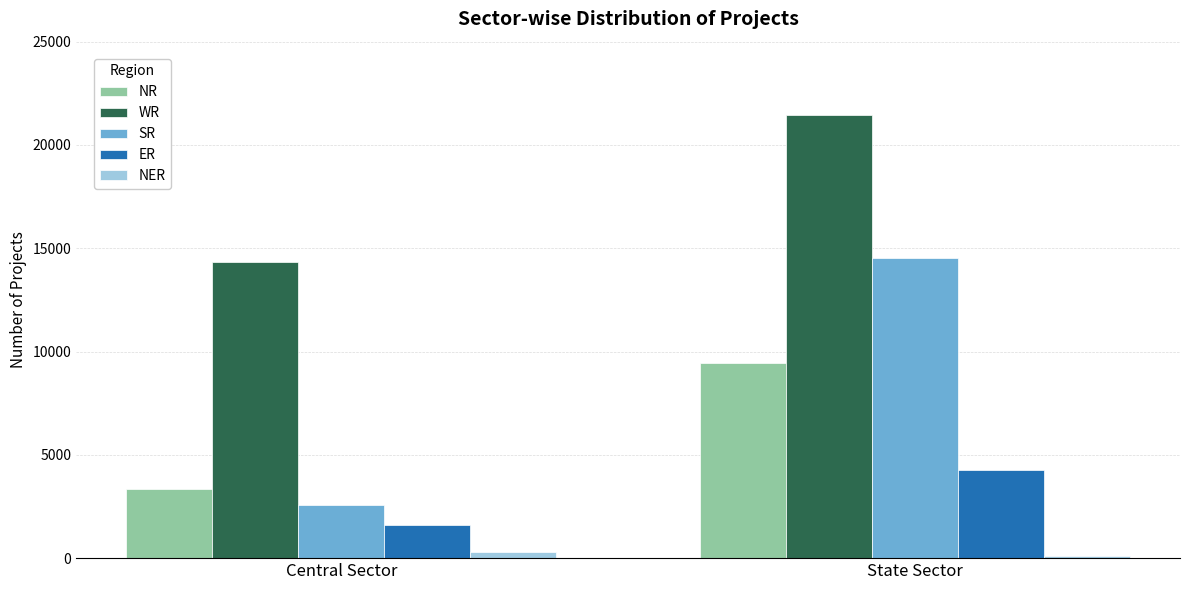

True or false: ER has a value of 1312 at State Sector.

False